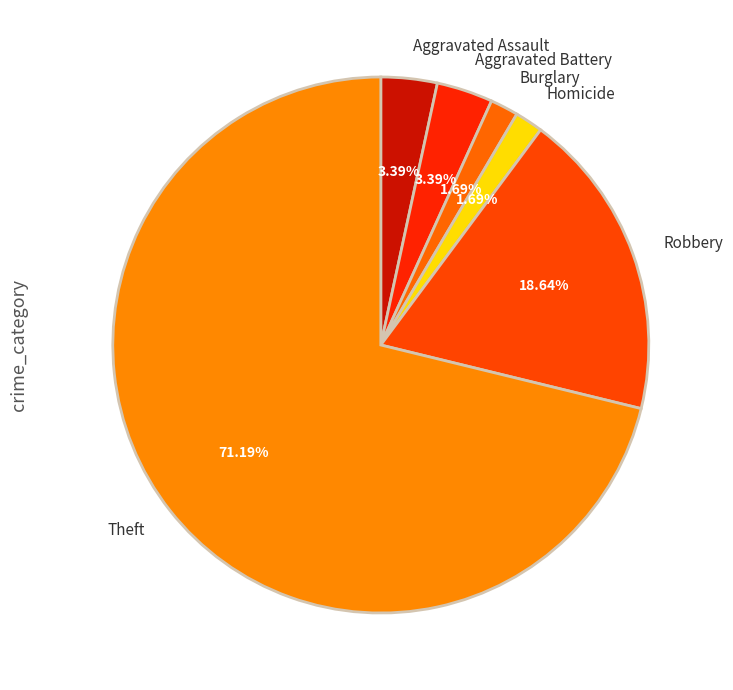

Count the number of slices in the pie.

6